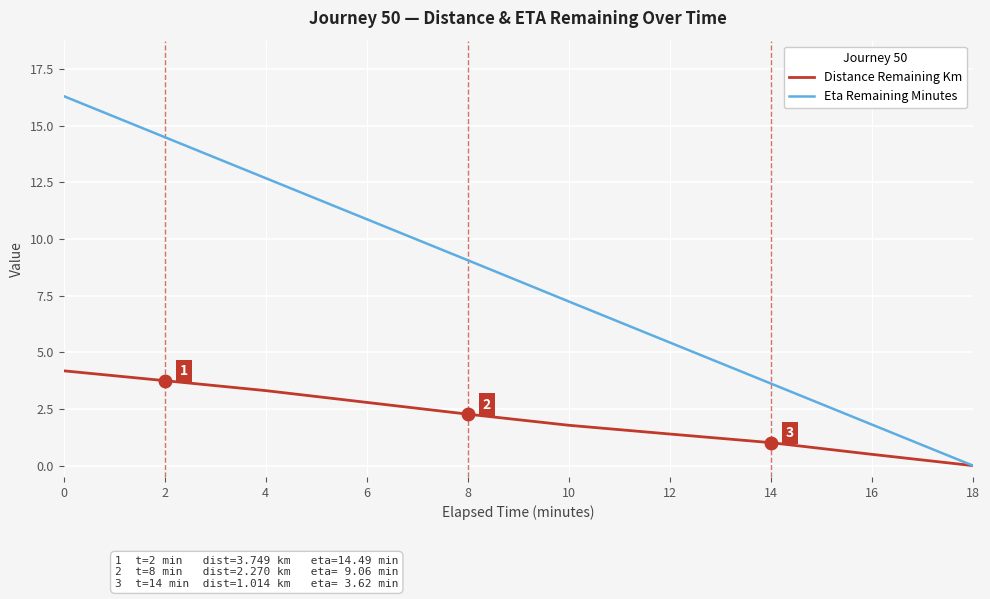

What is the sum of the Eta Remaining Minutes values at 18 and 0?

16.3